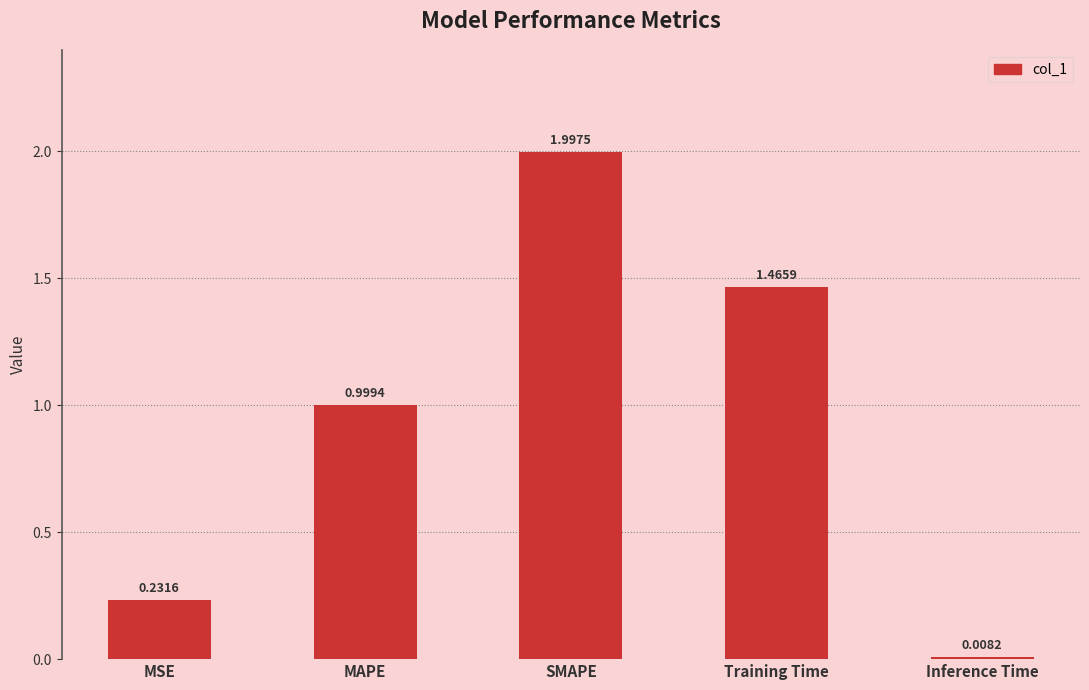

What is the sum of all values?

4.7